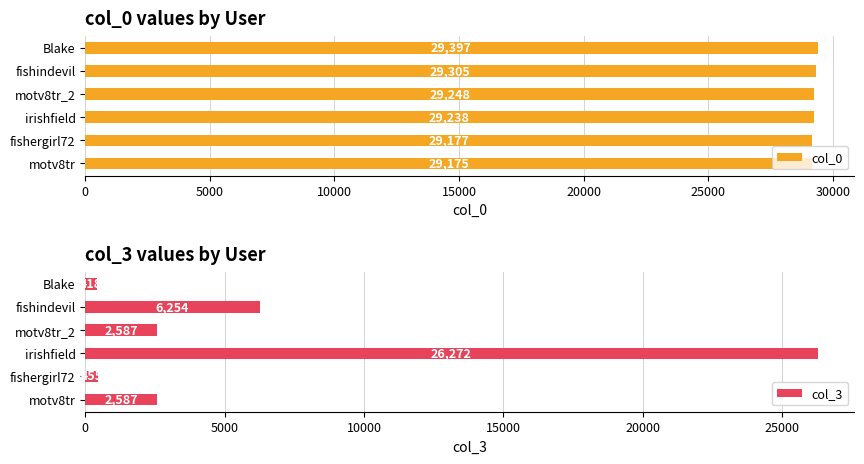

What is the sum of all col_0 values?

175540